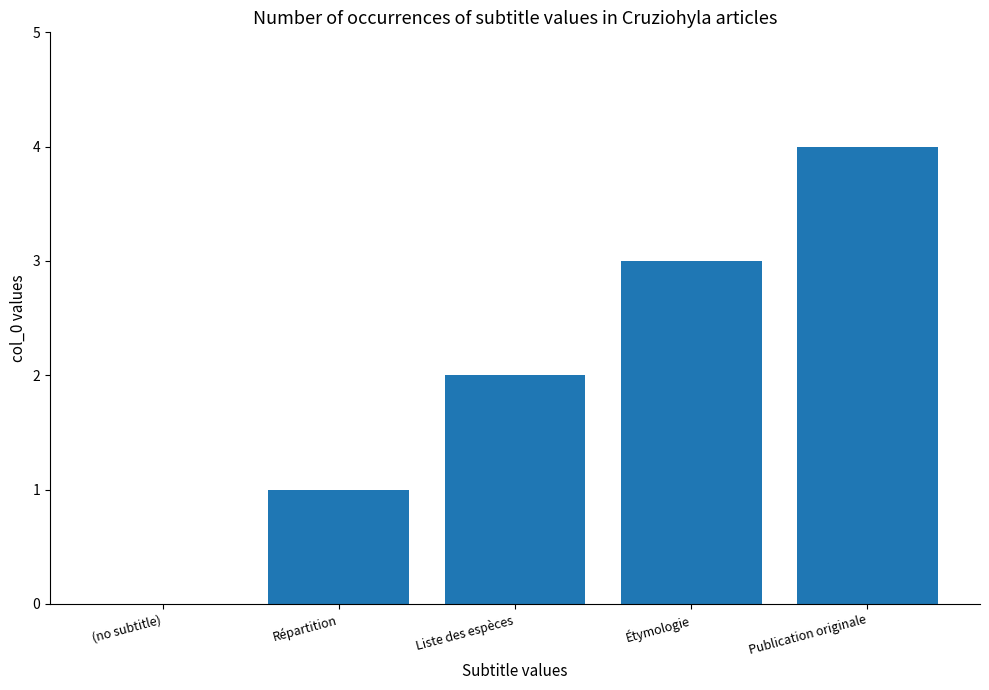

Reading left to right, what are all the values shown in this chart?

(no subtitle)=0	Répartition=1	Liste des espèces=2	Étymologie=3	Publication originale=4